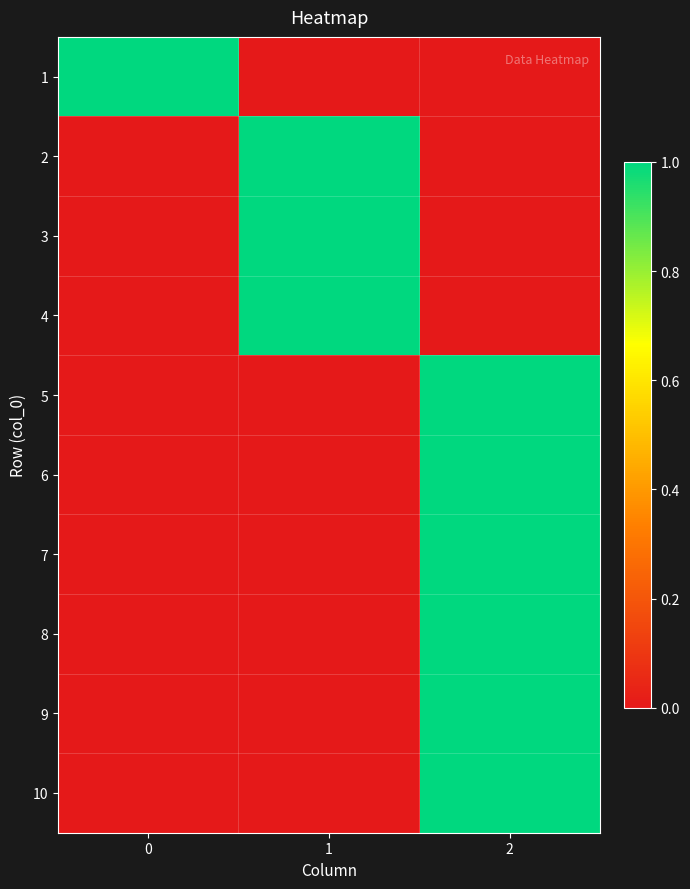

What is the total value across all series at 1?

3